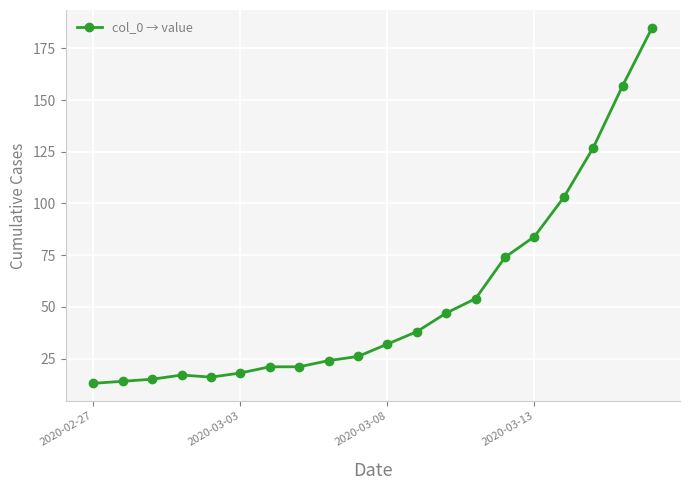

What is the greatest value displayed?

185